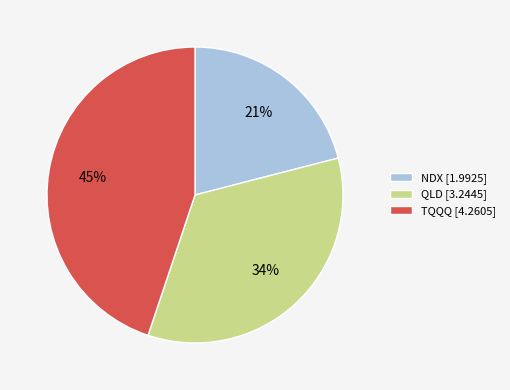

How many slices are in this pie chart?

3